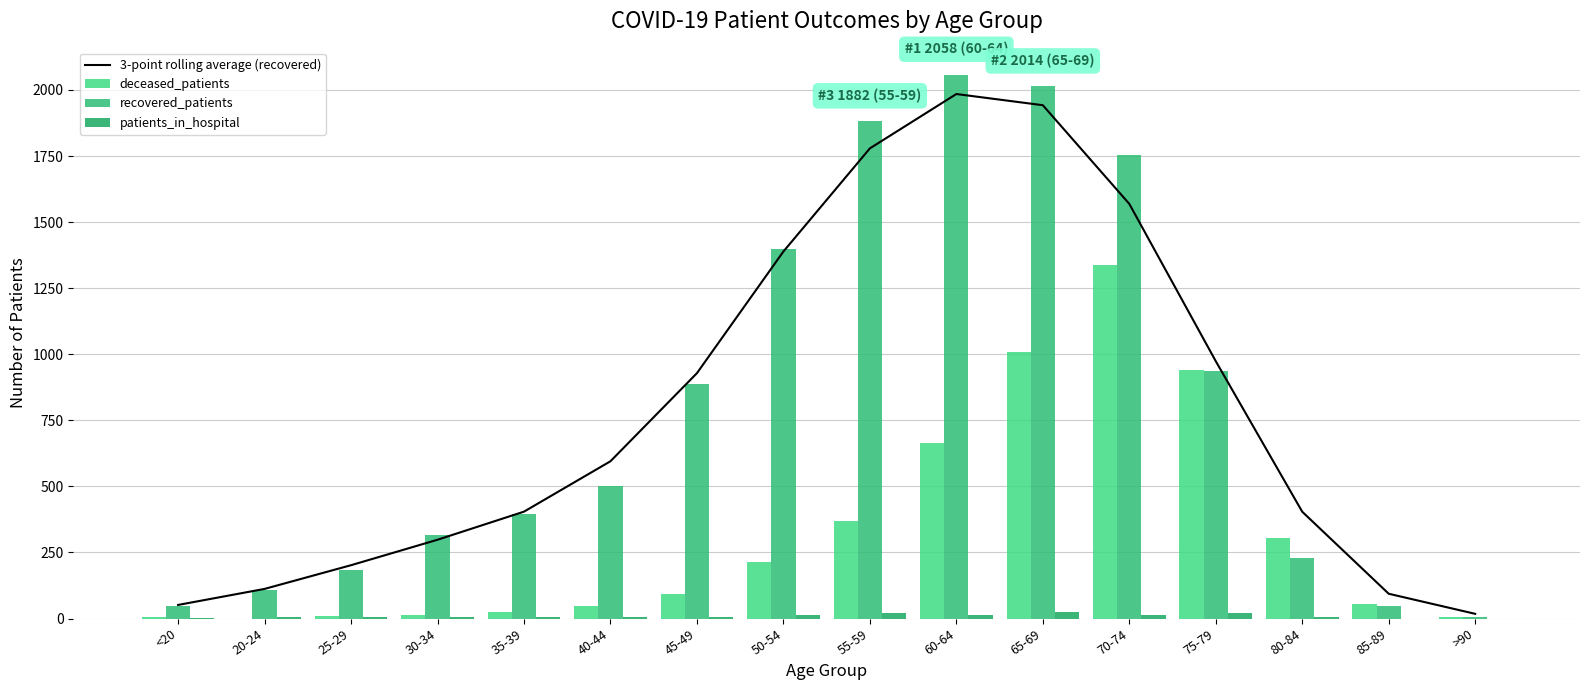

What is the difference between the maximum and minimum values in the patients_in_hospital series?

25.0